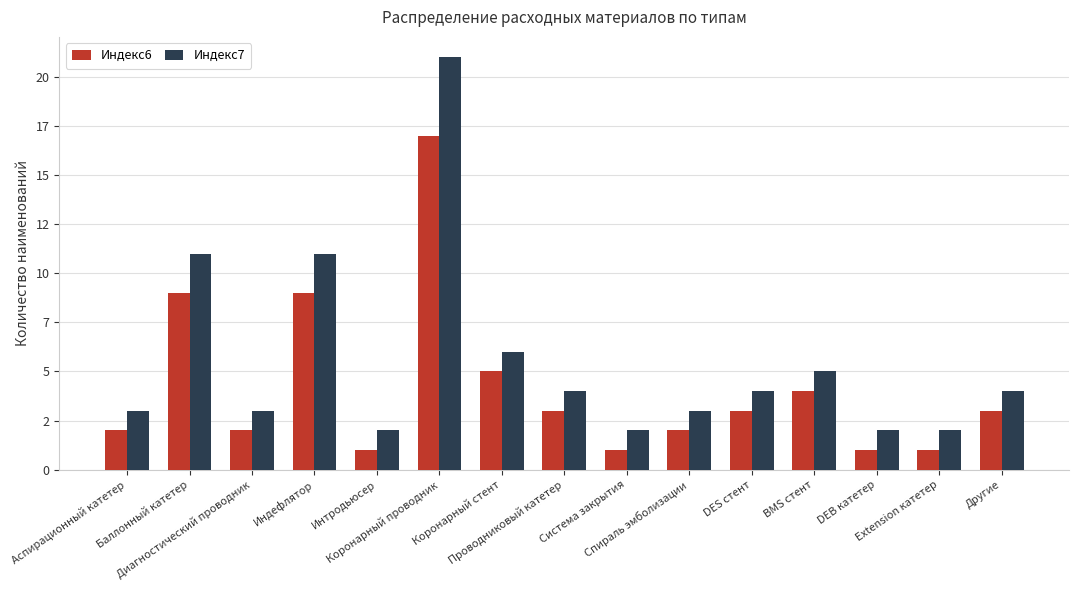

Rank the series at Диагностический проводник from lowest to highest value.

Индекс6, Индекс7